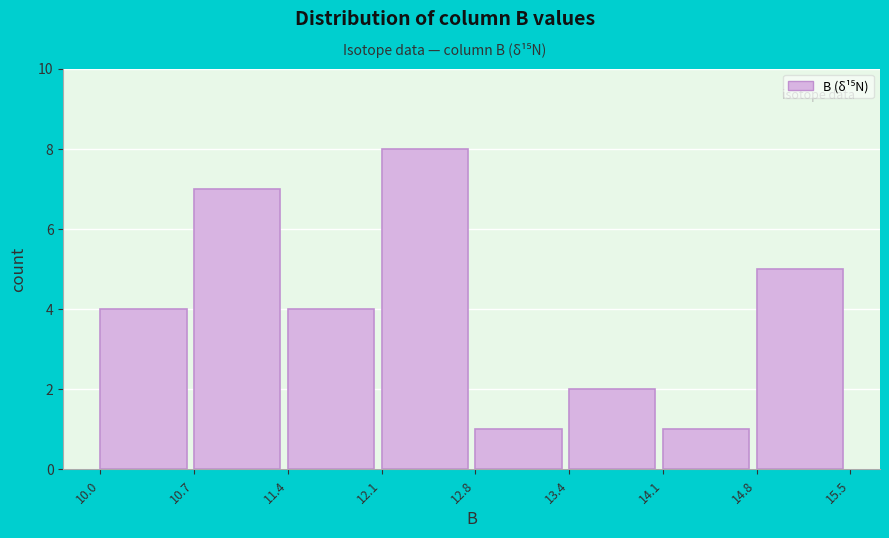

Which range on the x-axis has the tallest bar?

12.1 to 12.8